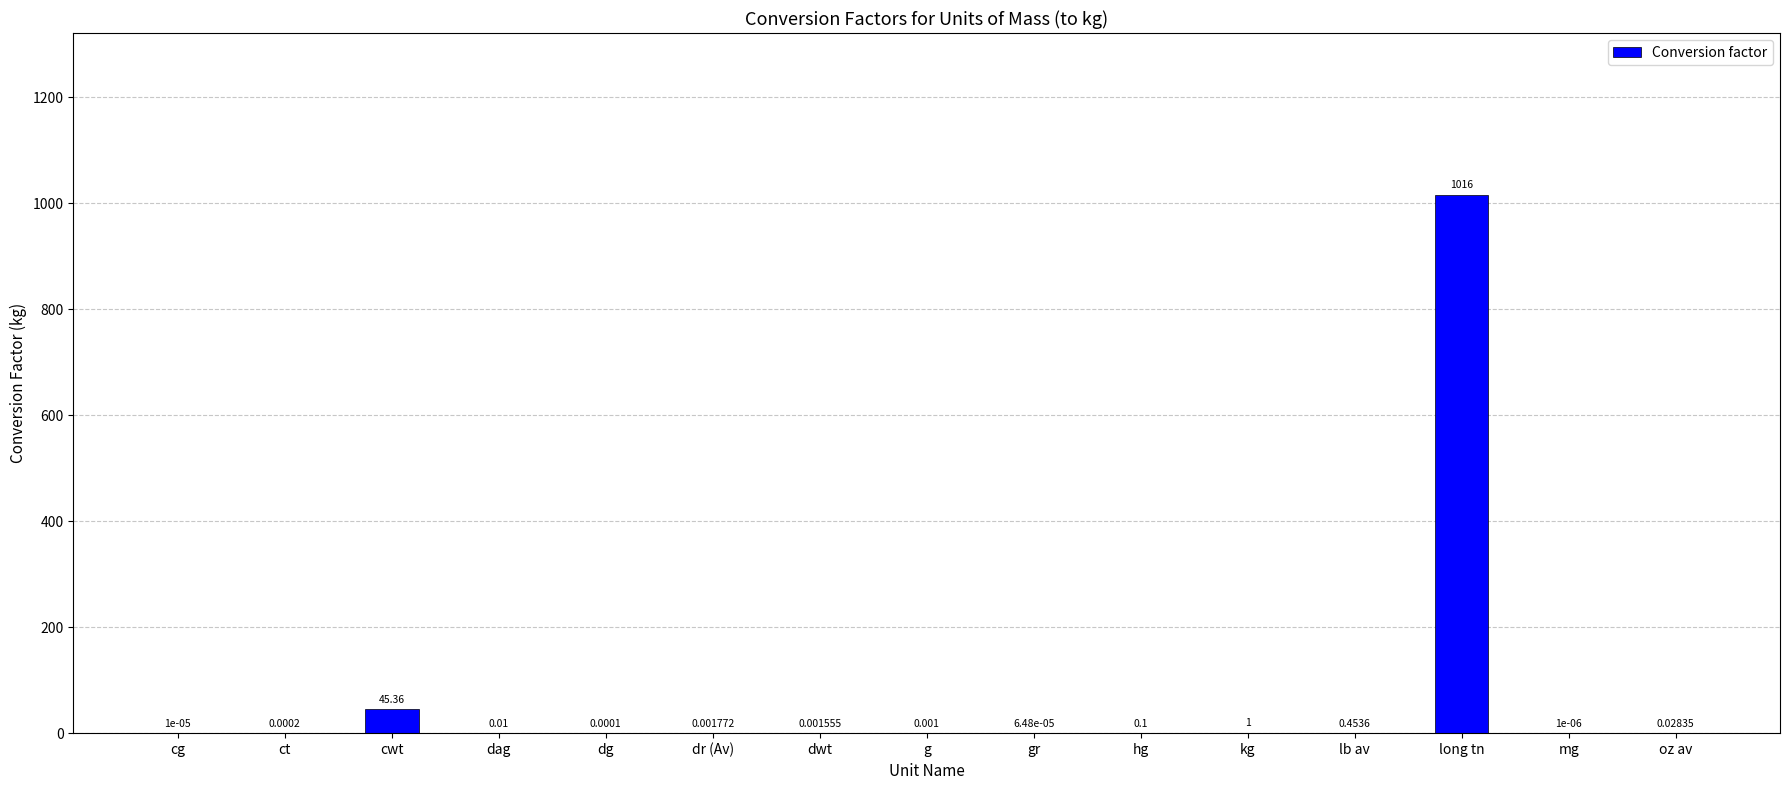

What is the average value?

70.9